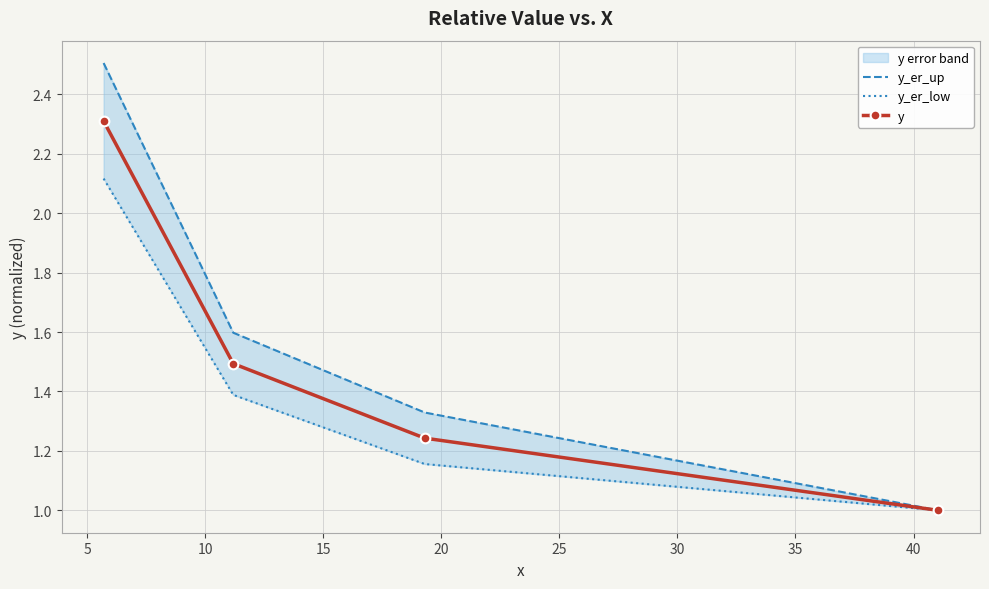

True or false: y_er_low and y_er_up cross at least once.

False